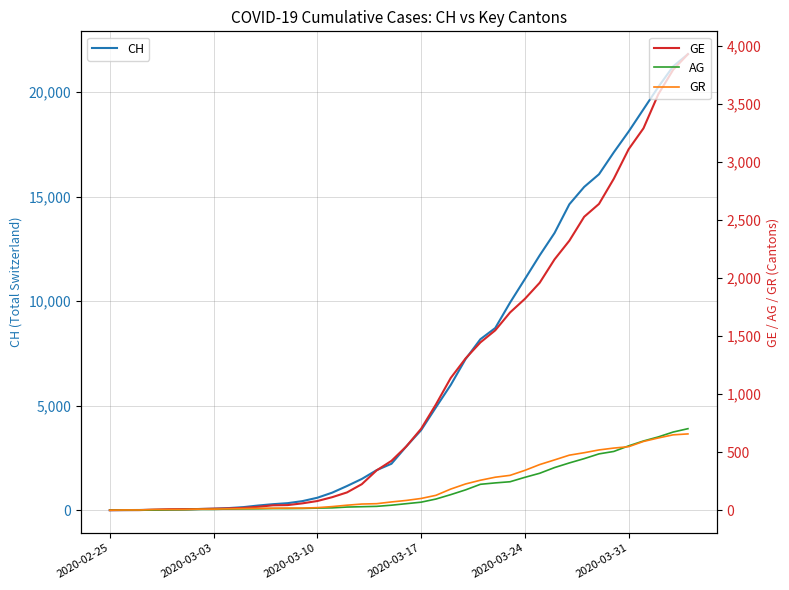

At how many categories does at least one series exceed 4911?

18